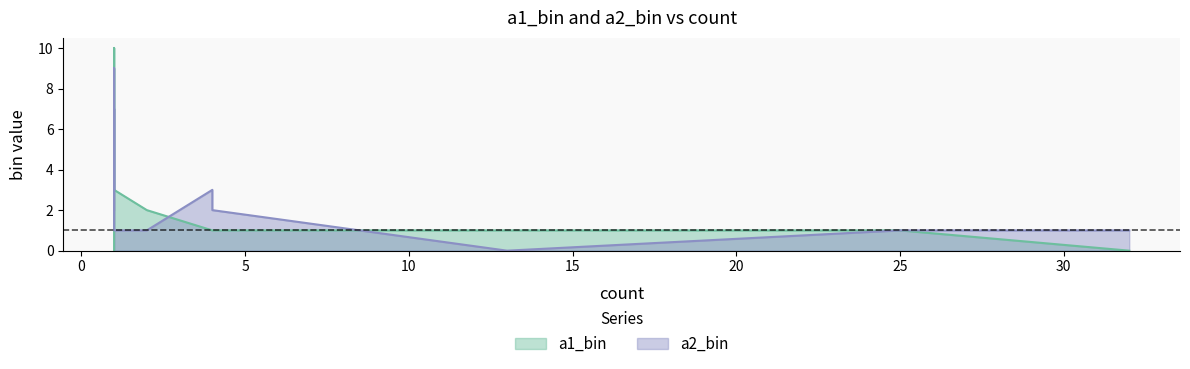

How many lines are shown in the chart?

2